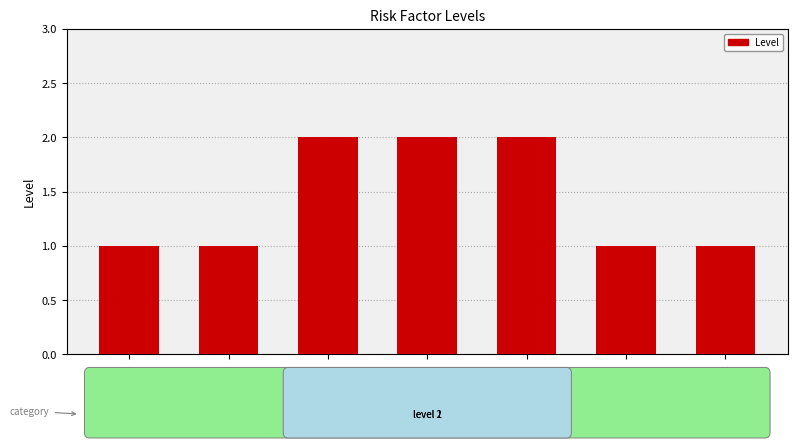

Reading left to right, list all the values displayed in this chart.

1	1	2	2	2	1	1